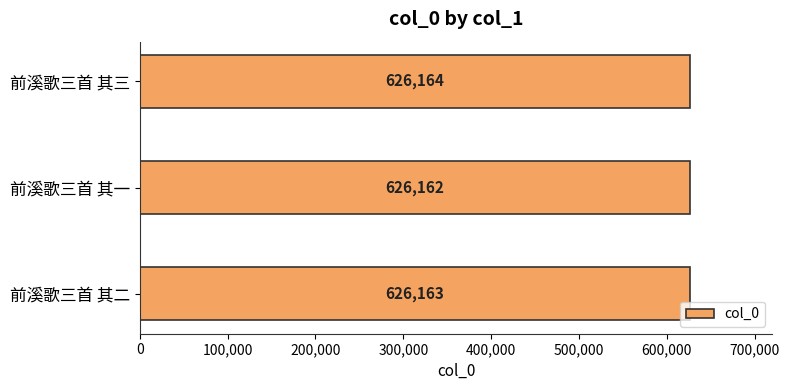

Does the chart contain any negative values?

No